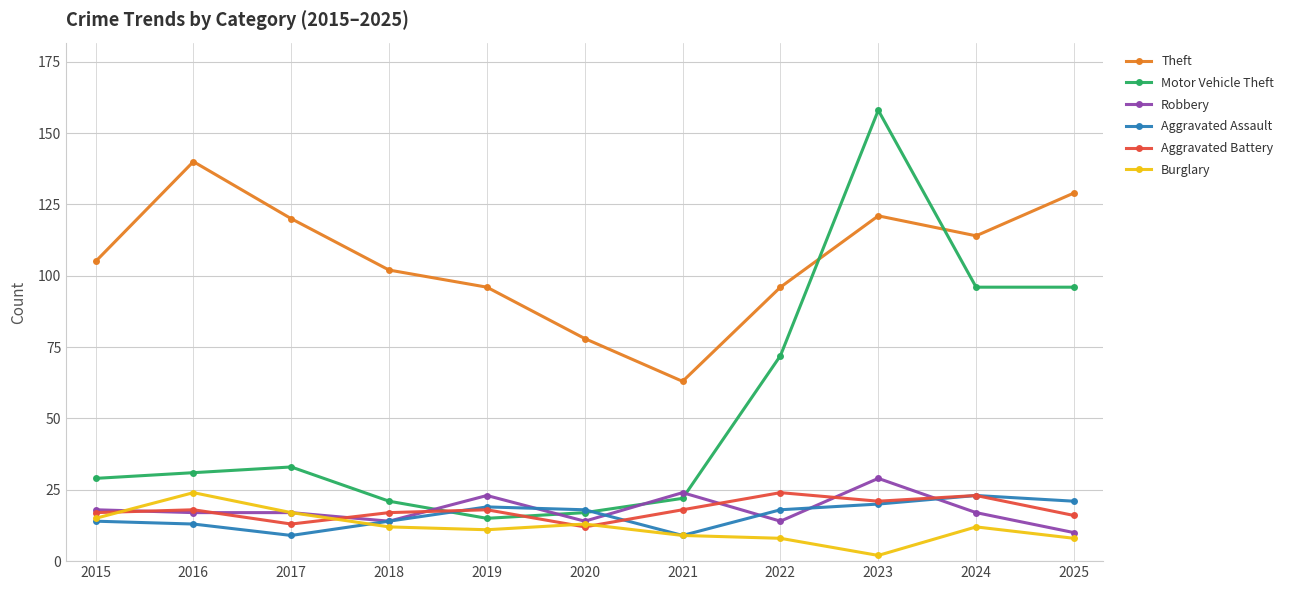

Reading right to left, transcribe all the data shown in this chart.

Theft: 129	114	121	96	63	78	96	102	120	140	105
Motor Vehicle Theft: 96	96	158	72	22	17	15	21	33	31	29
Robbery: 10	17	29	14	24	14	23	14	17	17	18
Aggravated Assault: 21	23	20	18	9	18	19	14	9	13	14
Aggravated Battery: 16	23	21	24	18	12	18	17	13	18	17
Burglary: 8	12	2	8	9	13	11	12	17	24	15